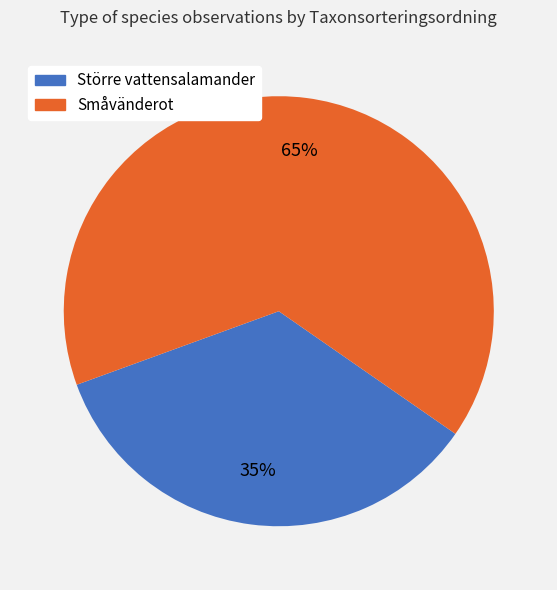

To the nearest percent, what is the difference between the largest and smallest slice percentages?

30%